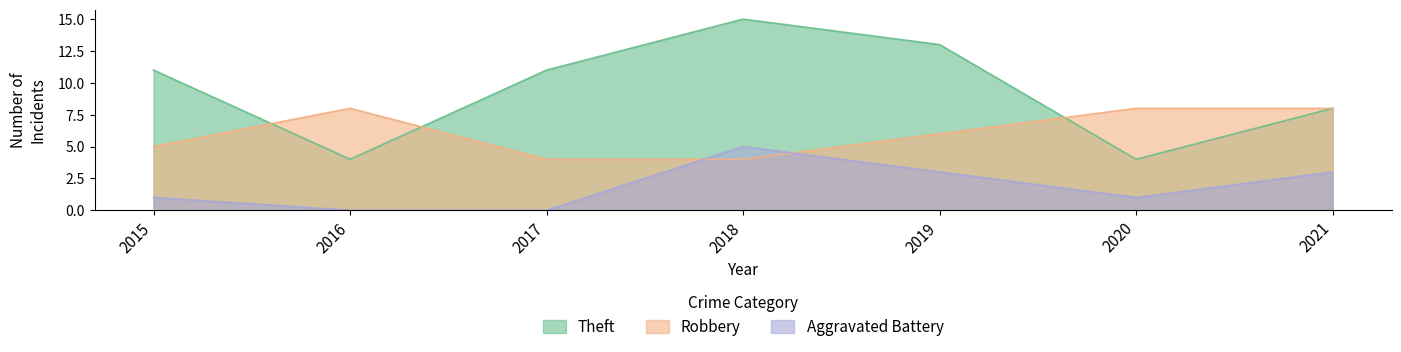

In Robbery, how many points are higher than both neighbors (excluding endpoints)?

1